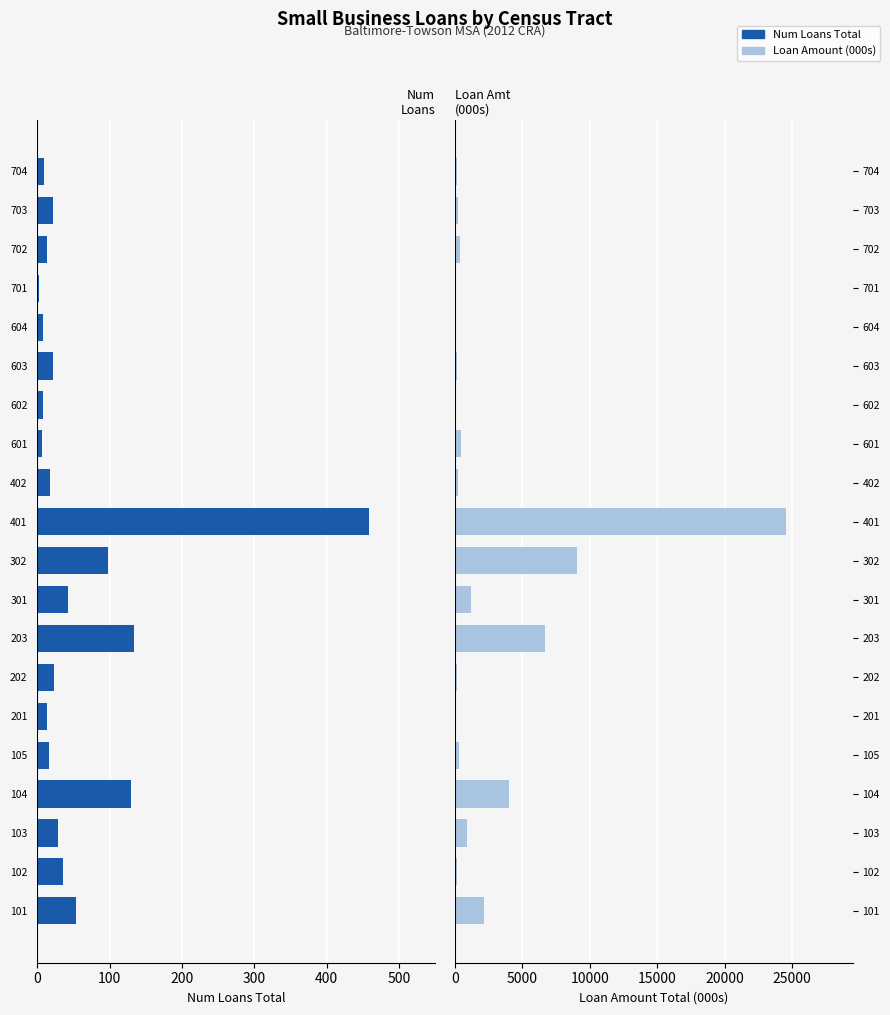

How many bars are there in each group?

2